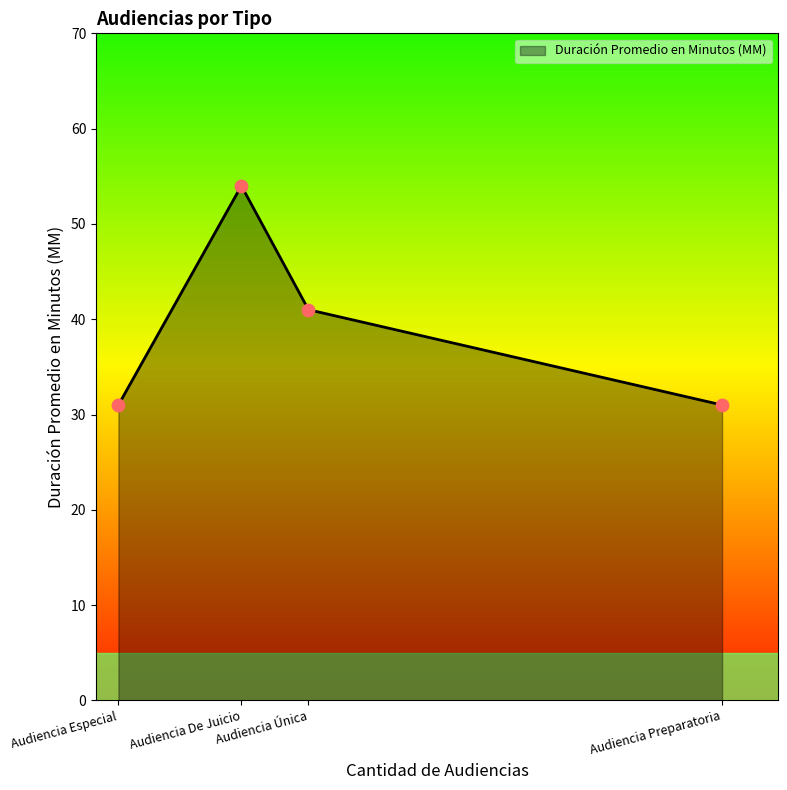

What is the ratio of the value at Audiencia Especial to the value at Audiencia De Juicio?

0.6